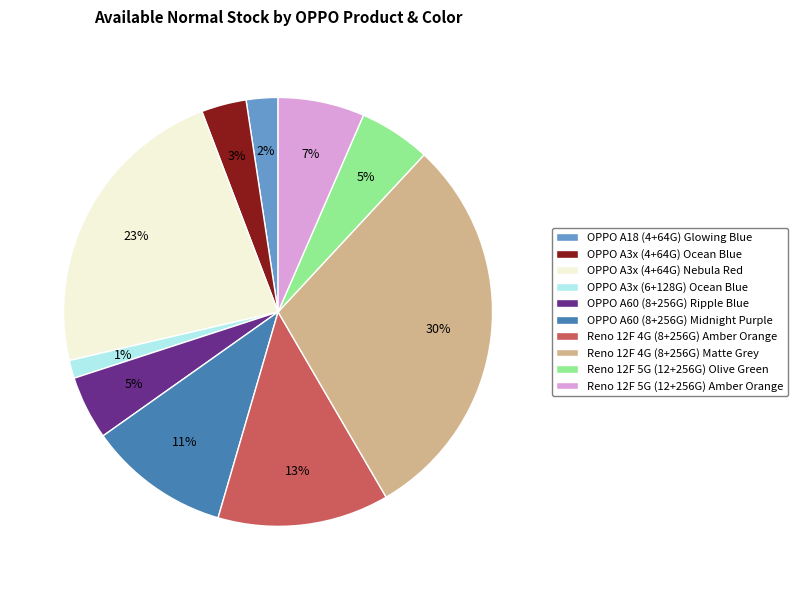

Do OPPO A3x (4+64G) Ocean Blue and OPPO A3x (4+64G) Nebula Red together represent more than half of the pie?

No